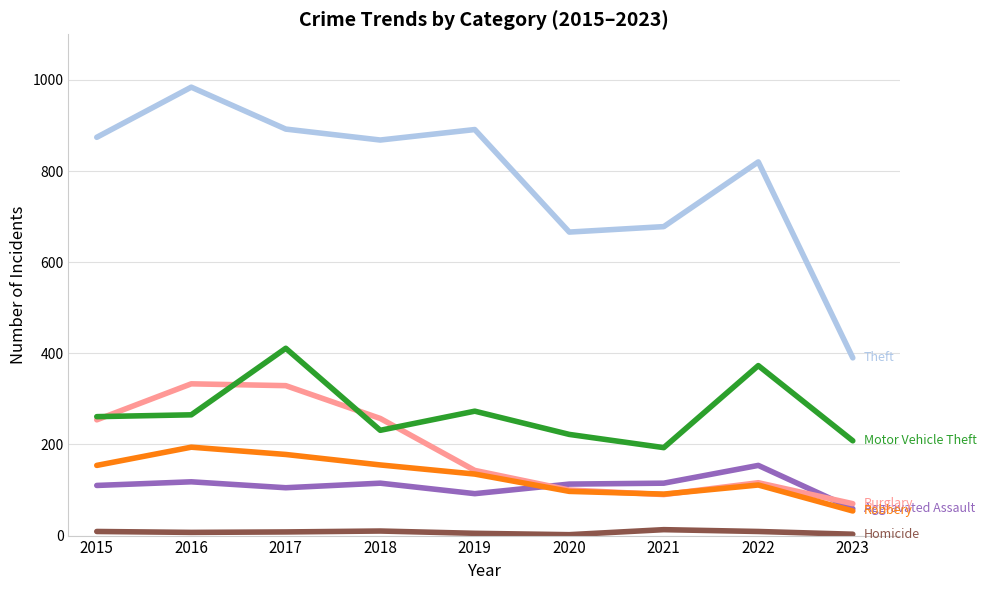

Which category has the highest value across all series?

2016